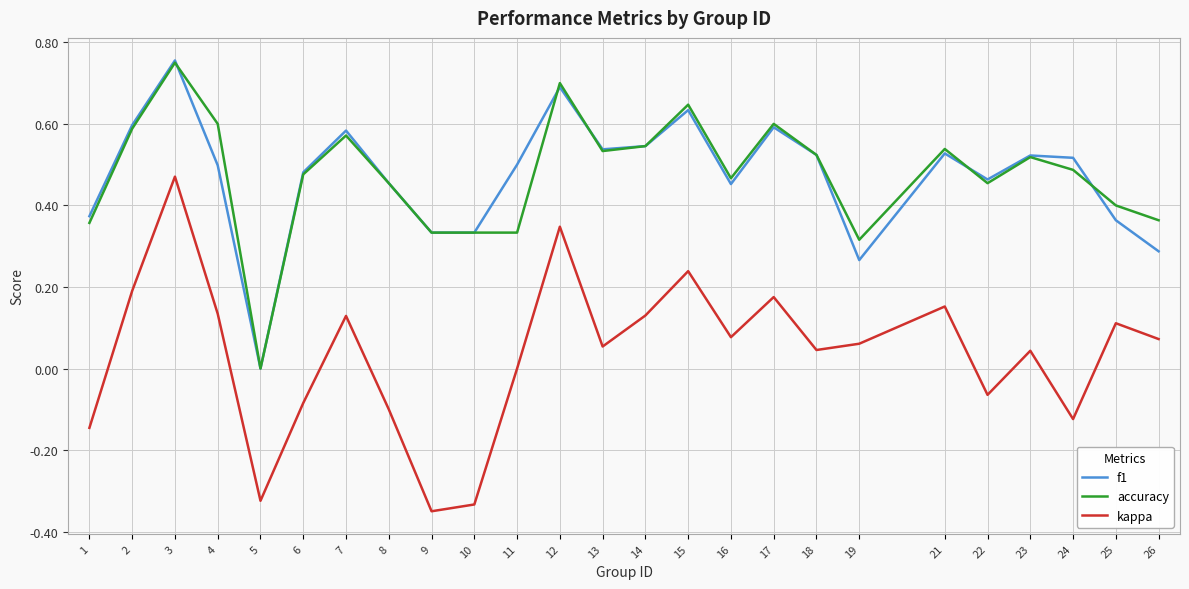

What is the sum of all accuracy values?

11.9